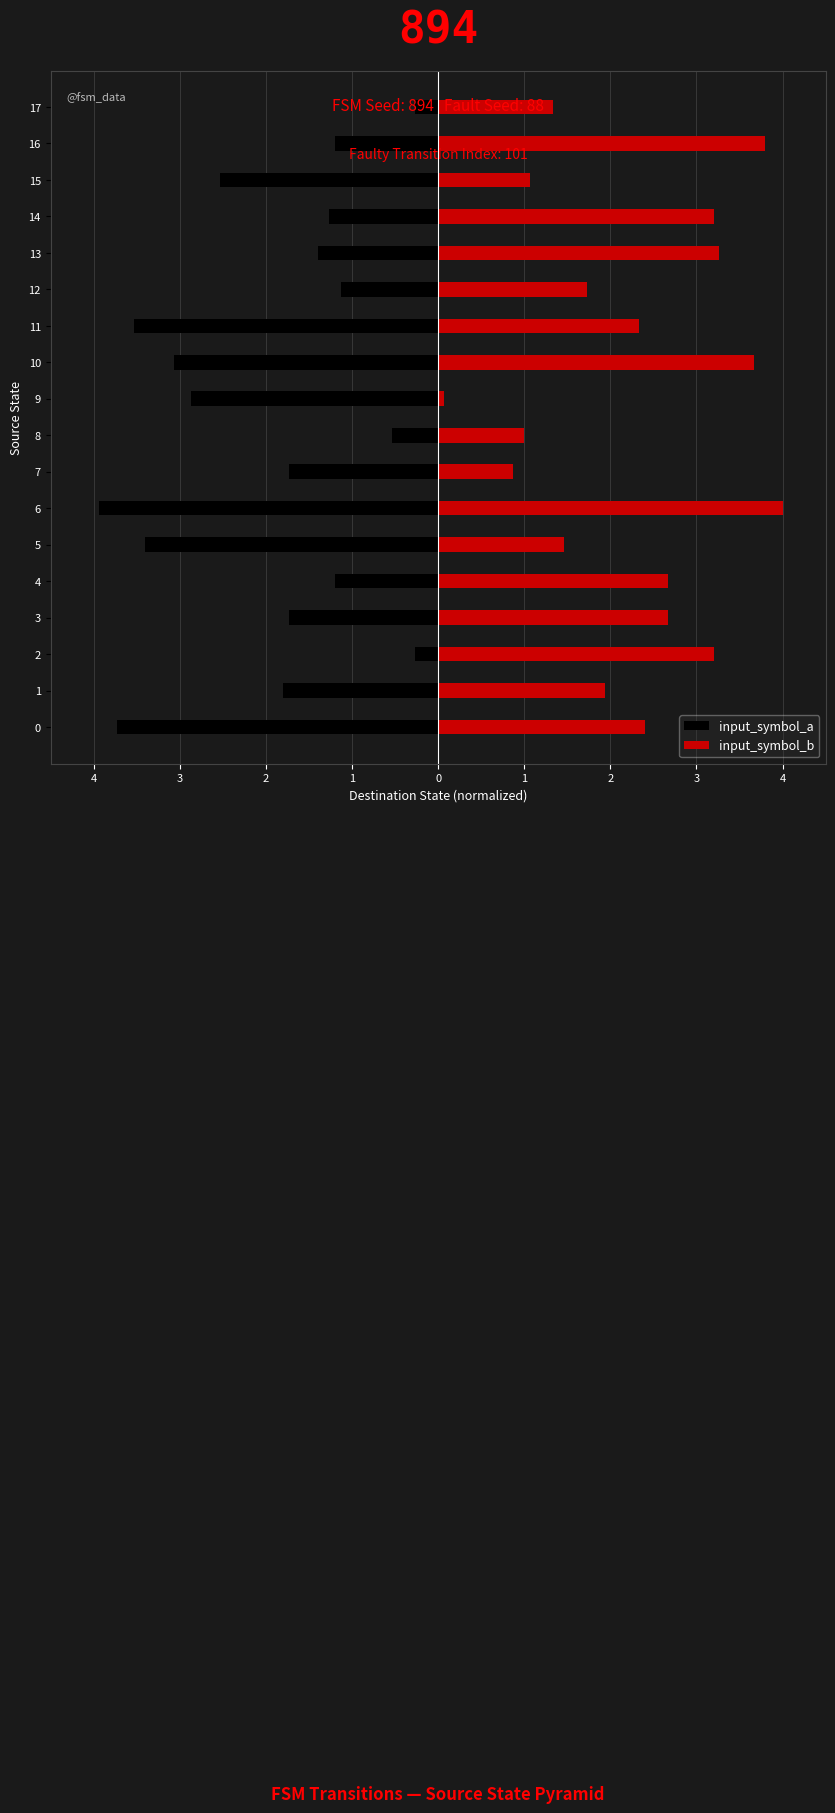

What are all the series names shown in the legend?

input_symbol_a, input_symbol_b